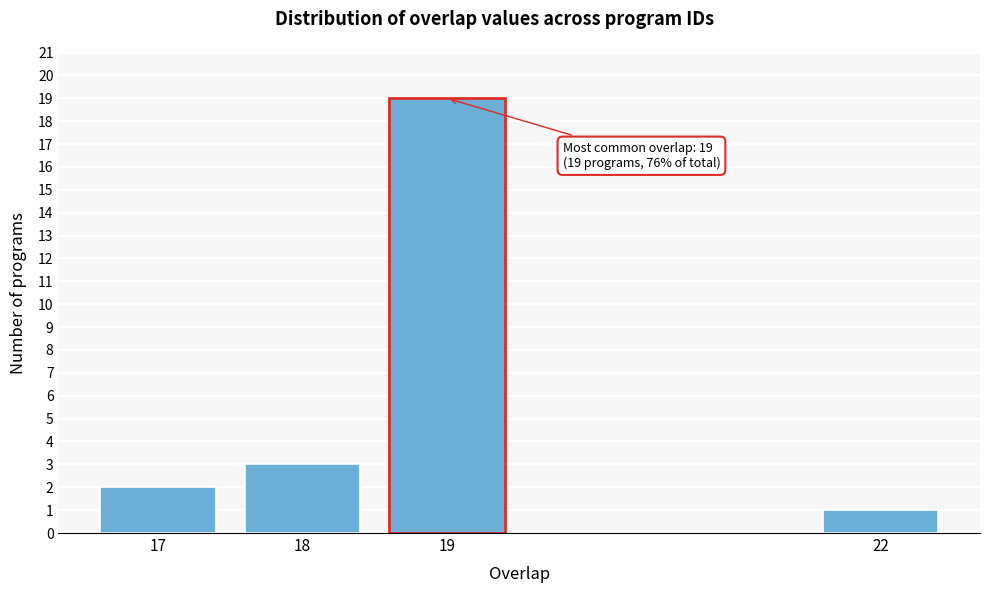

Reading right to left, list all the values displayed in this chart.

1	19	3	2